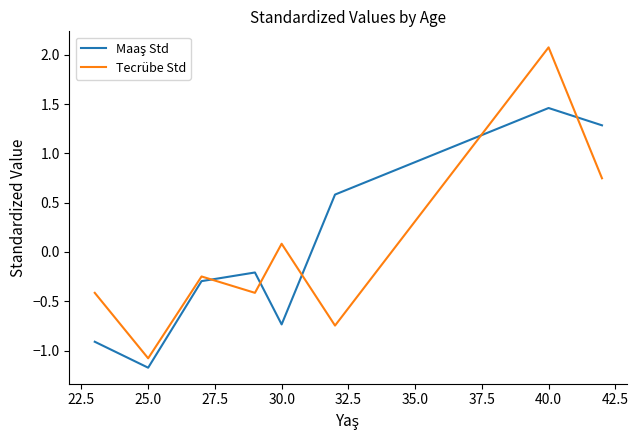

Which series has the widest spread of values?

Tecrübe Std